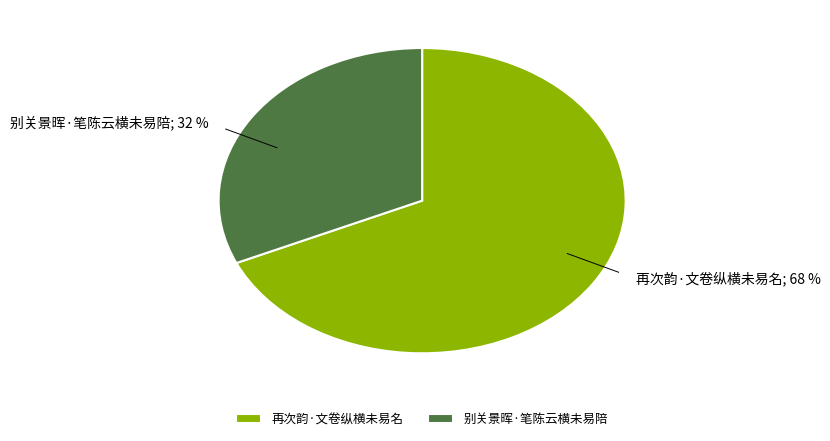

Which slice is the smallest?

别关景晖·笔陈云横未易陪